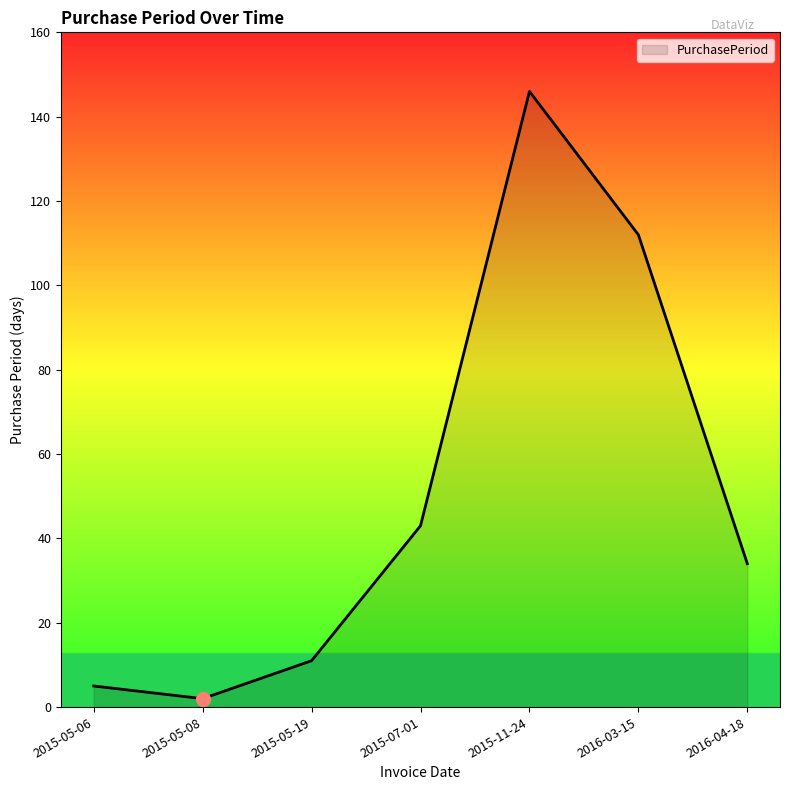

Reading left to right, list all the values displayed in this chart.

2015-05-06=5	2015-05-08=2	2015-05-19=11	2015-07-01=43	2015-11-24=146	2016-03-15=112	2016-04-18=34